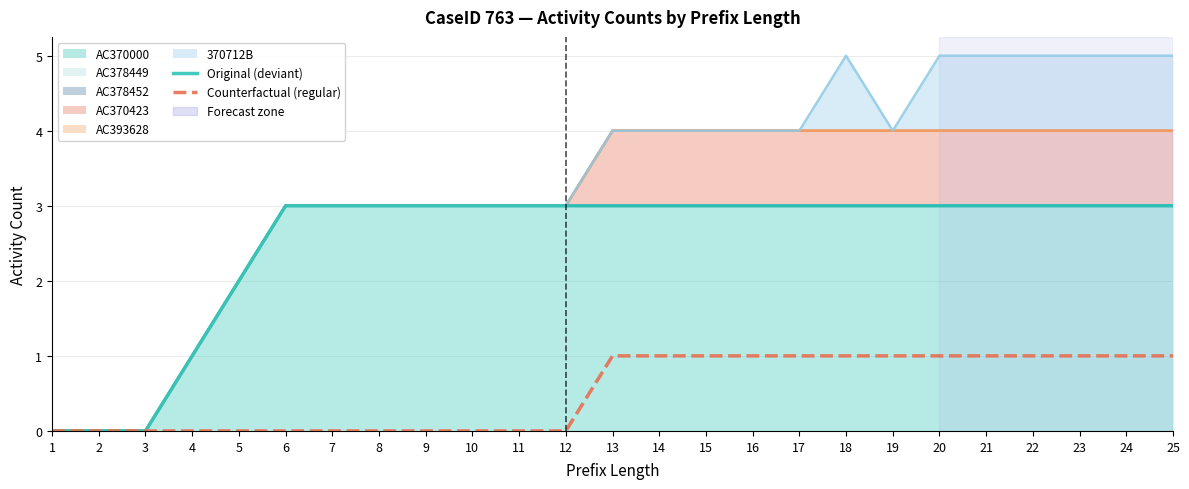

How many categories are shown in the chart?

25